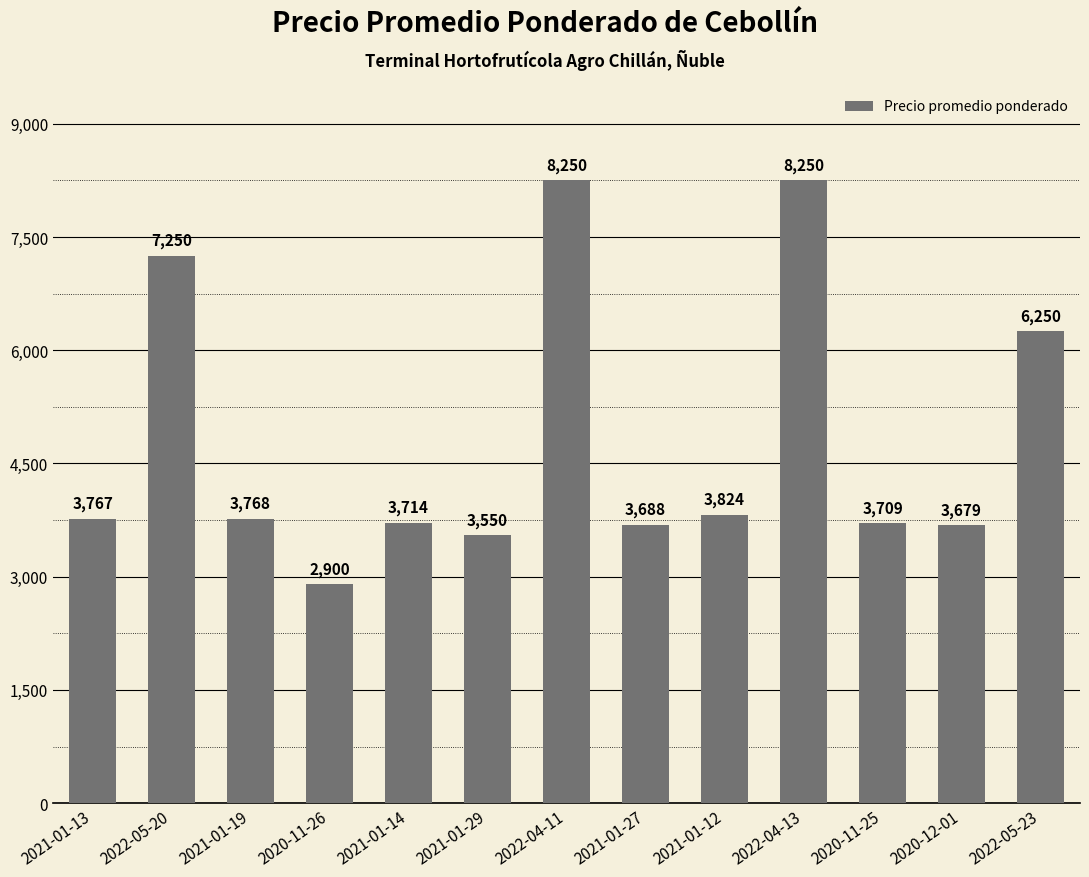

Where is the data nearest to the value 5575?

2022-05-23